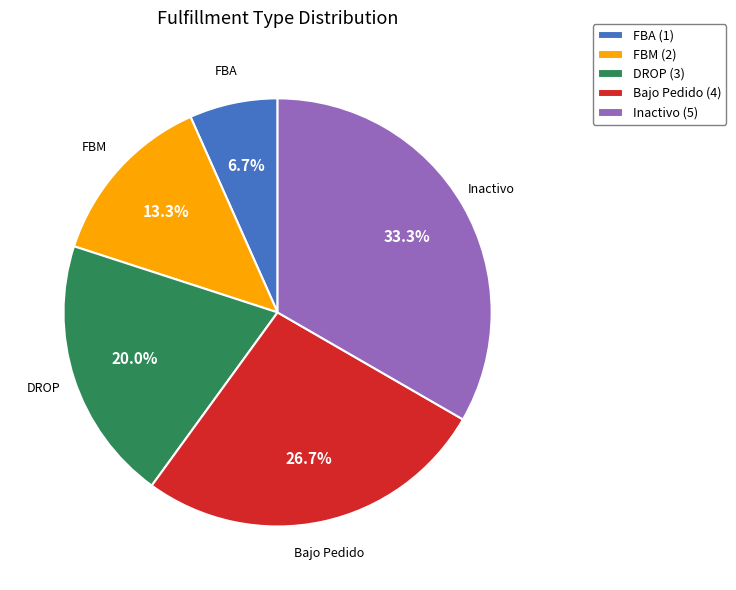

Which slice is the largest?

Inactivo